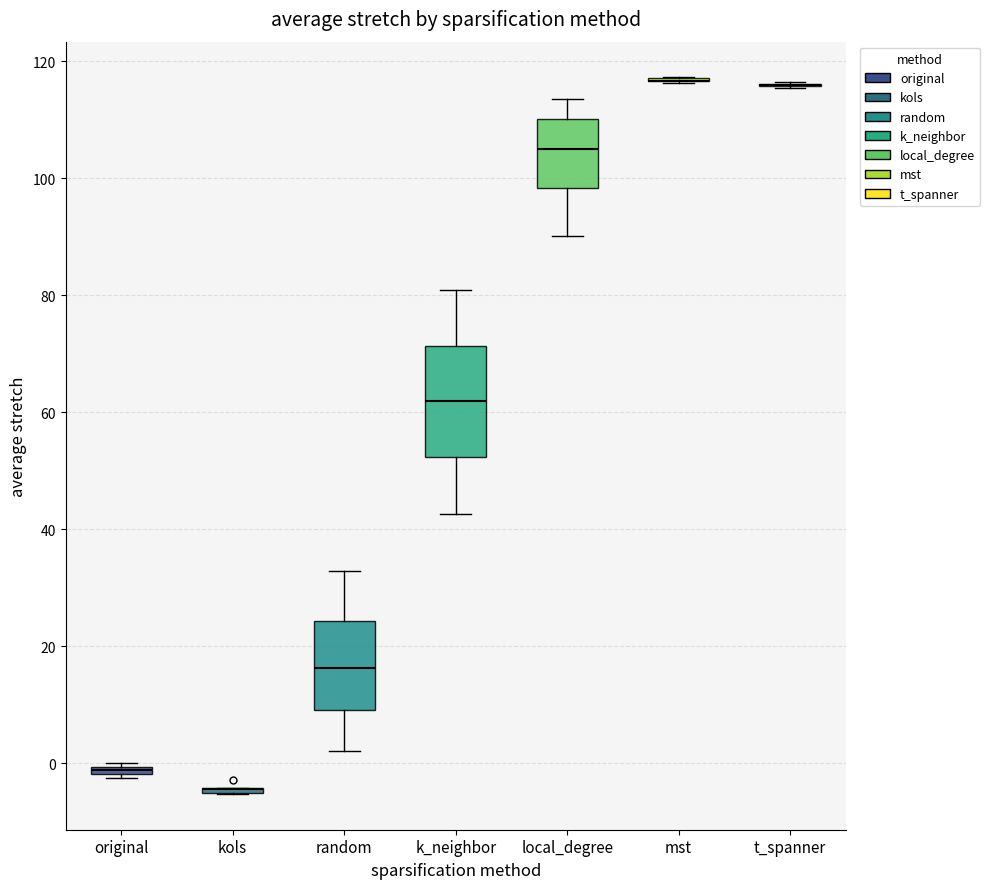

Which box is the tallest, from its lower edge to its upper edge?

k_neighbor